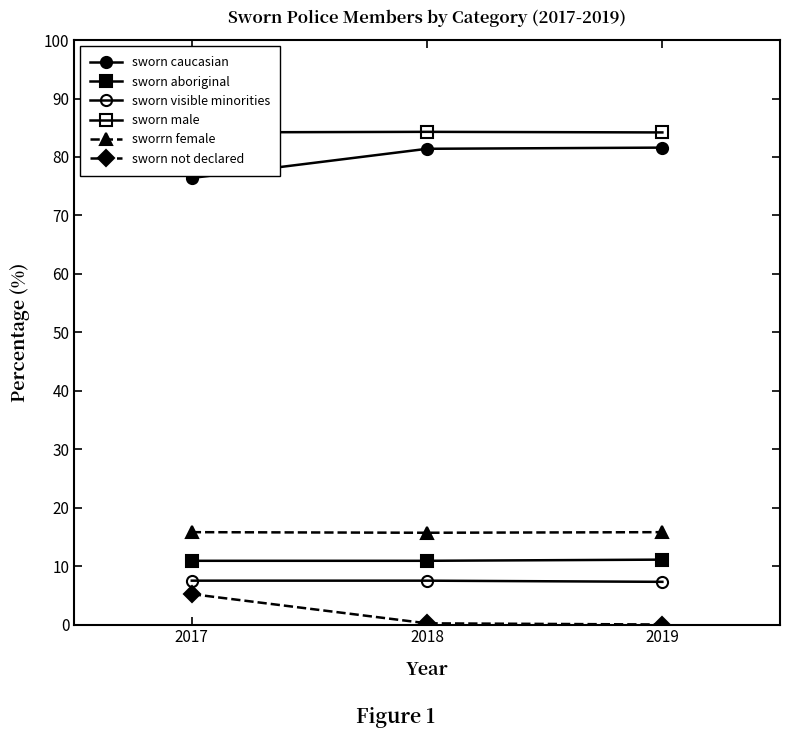

Which category has the highest value in the sworn caucasian series?

2019